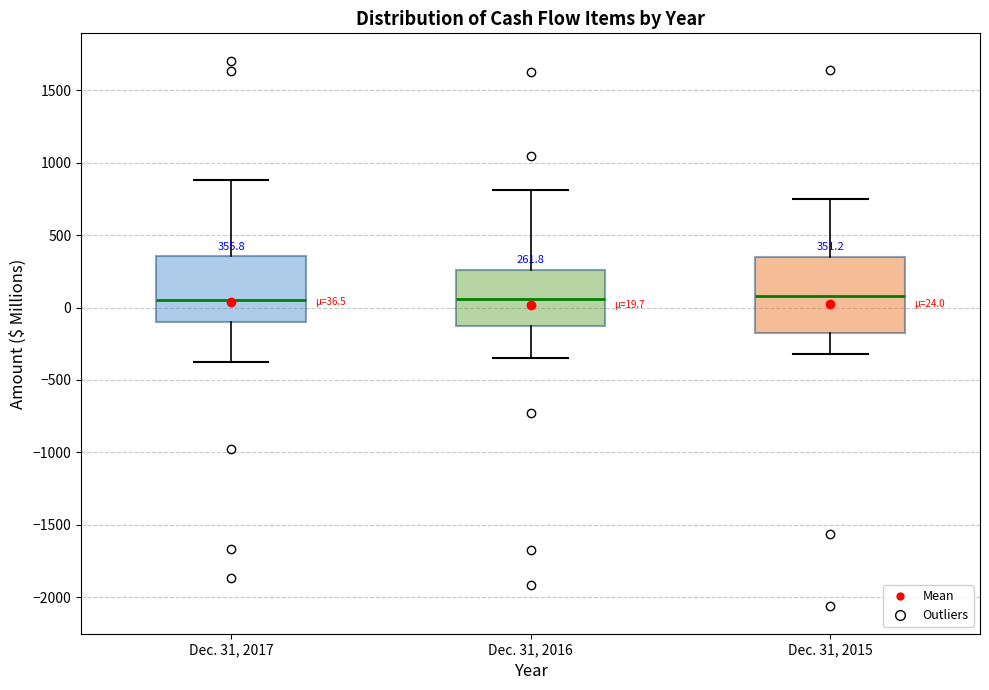

Which box is the tallest, from its lower edge to its upper edge?

Dec. 31, 2015